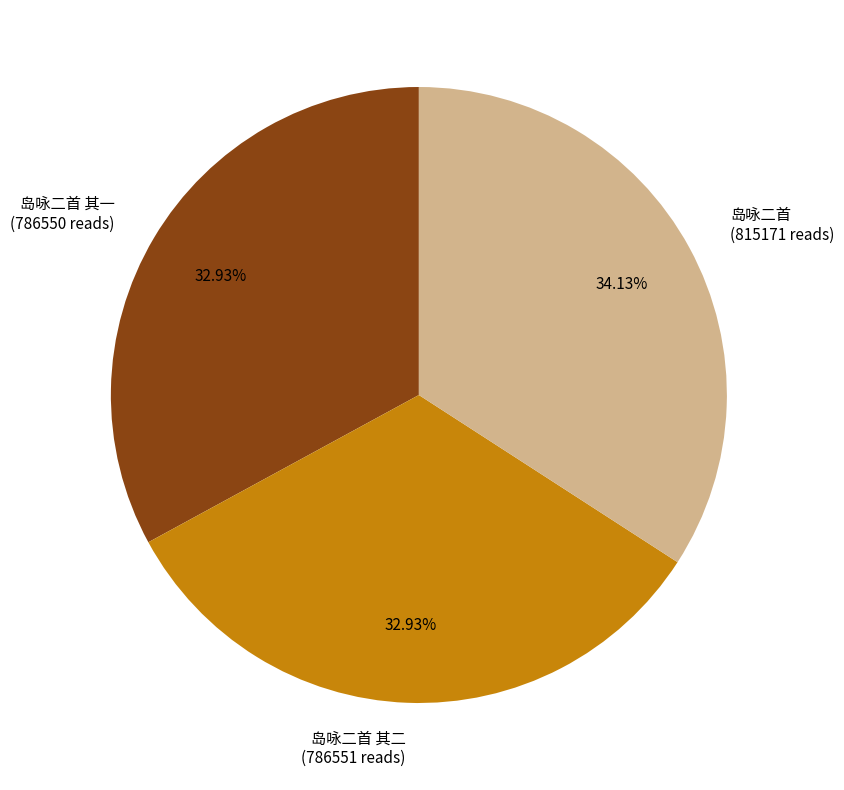

Does 岛咏二首 其二 (786551 reads) represent more than half of the total?

No